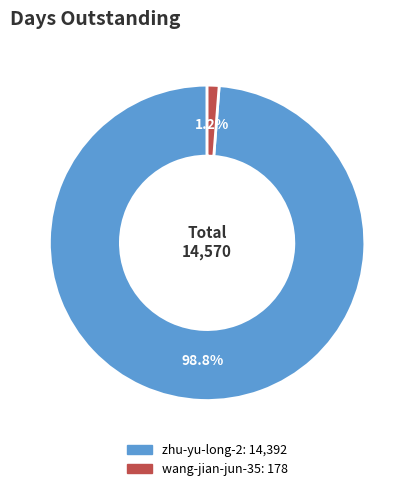

Does zhu-yu-long-2 account for over 50% of the chart?

Yes